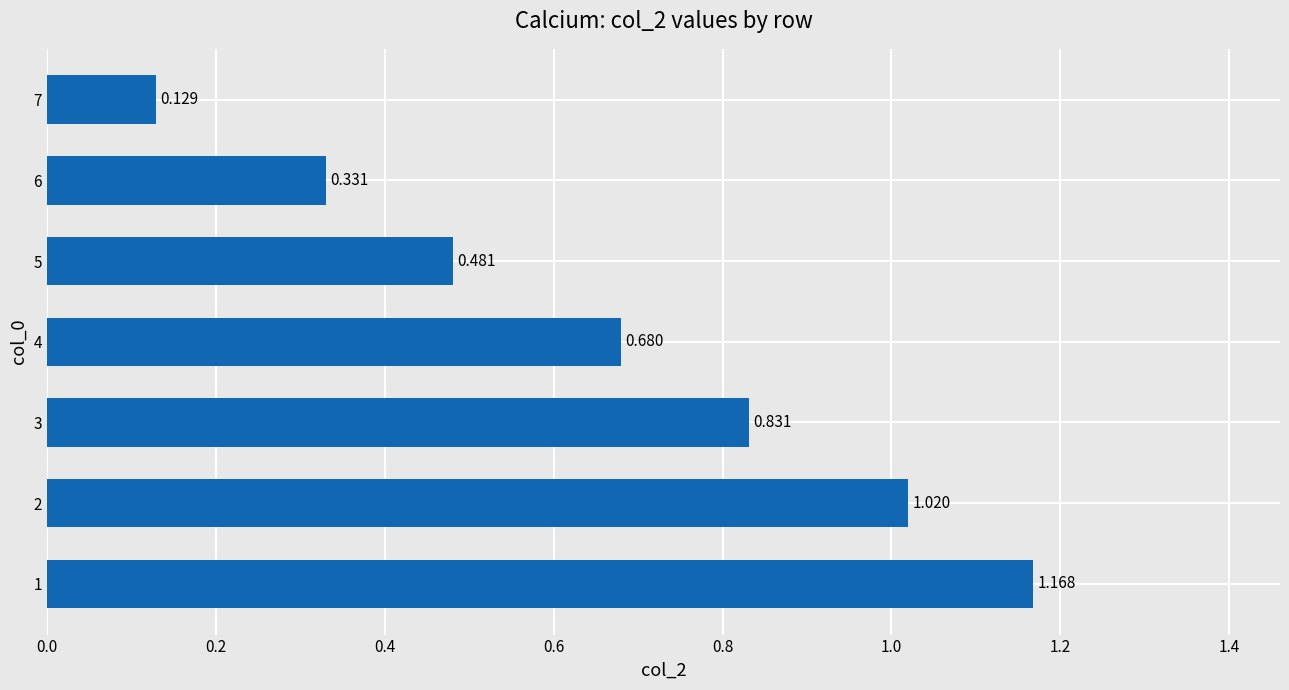

List the labels in order of value, largest first.

1, 2, 3, 4, 5, 6, 7